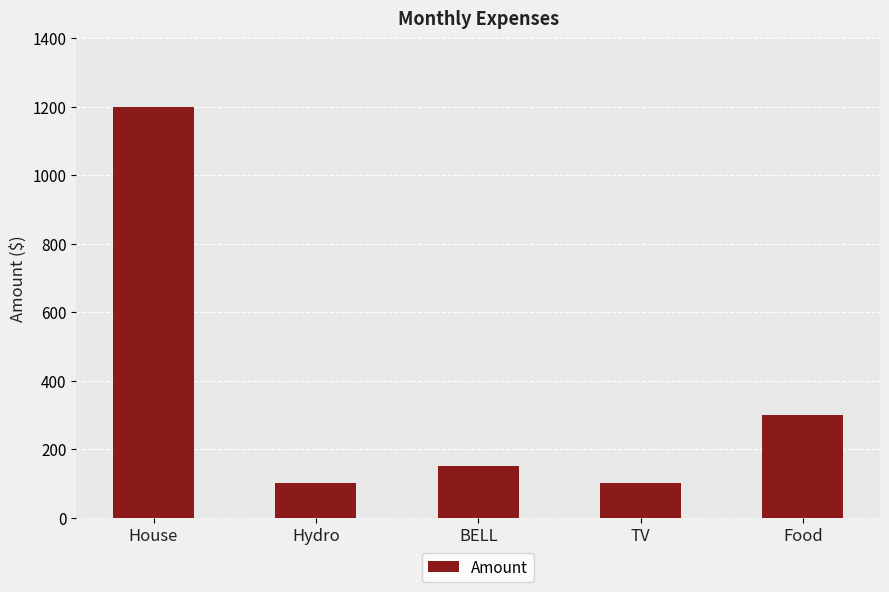

Which label corresponds to the largest value in the chart?

House